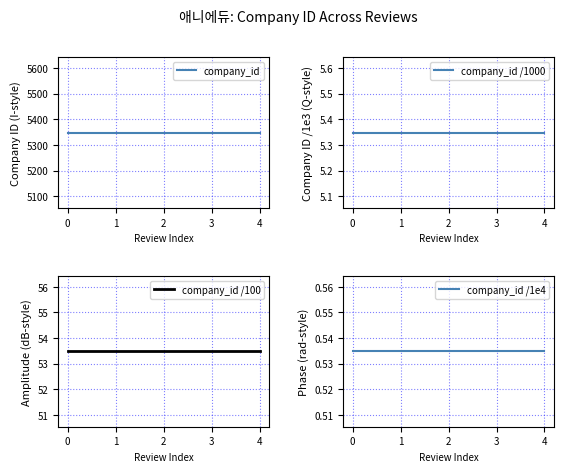

The company_id /1000 series shows 8.7 at 3. True or false?

False